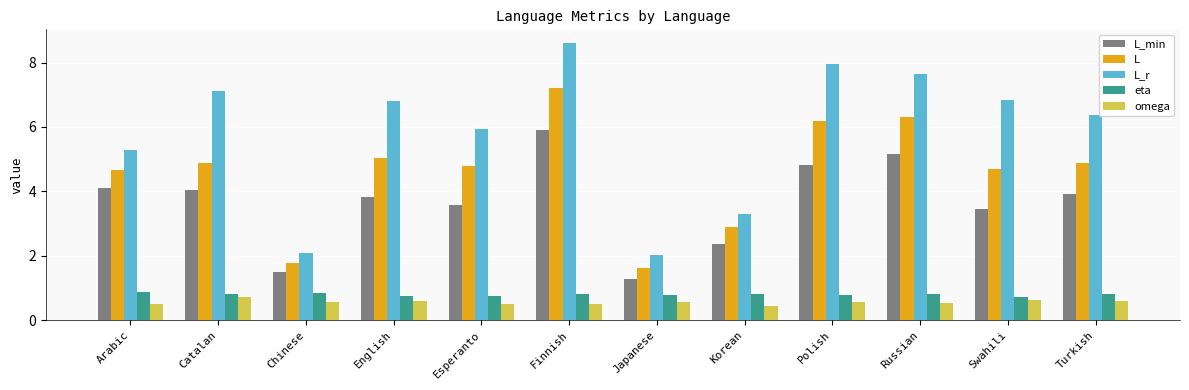

Does the chart contain stacked bars?

No